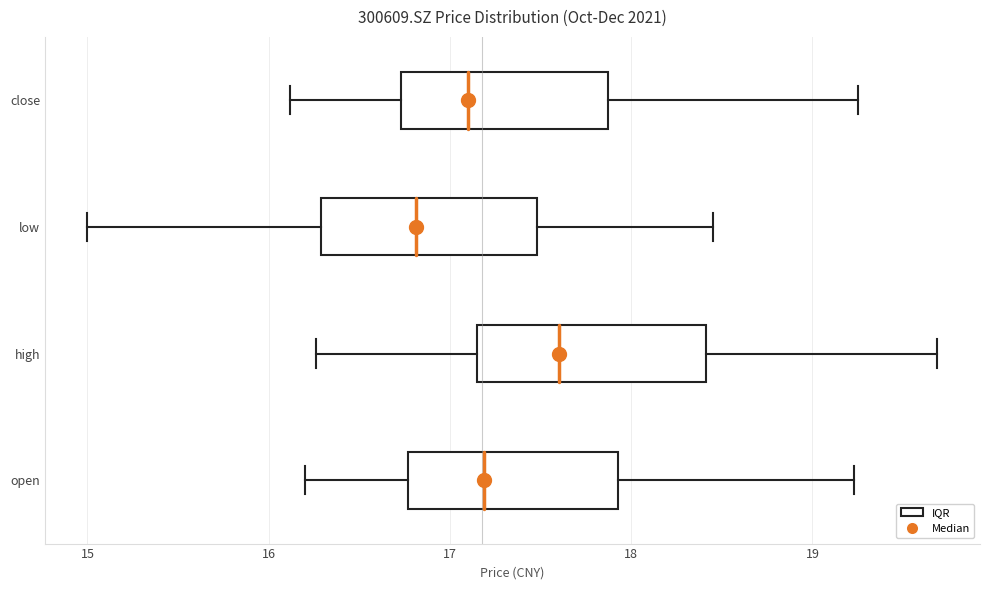

Where is the left edge of the box for high on the x-axis? The values are not printed on the chart, so give them approximately, as read against the axis.

17.2